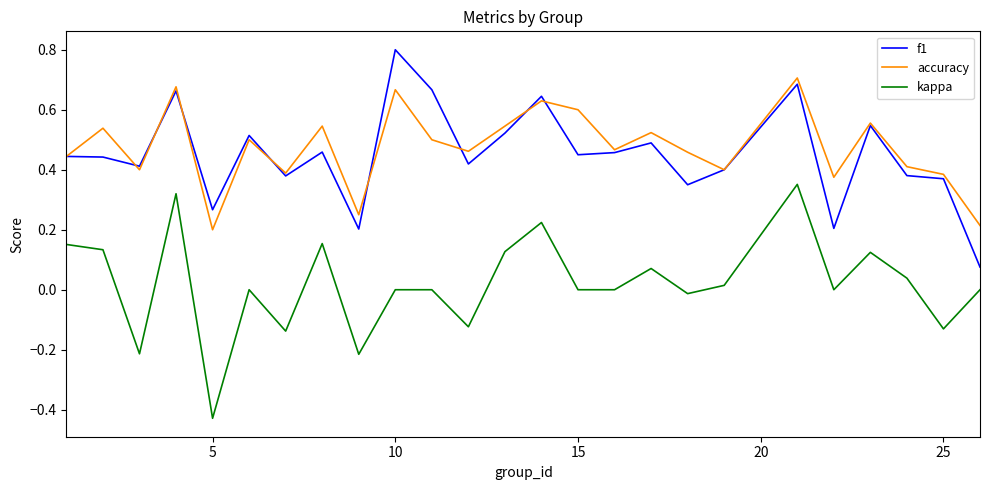

True or false: kappa and f1 intersect in this chart.

False